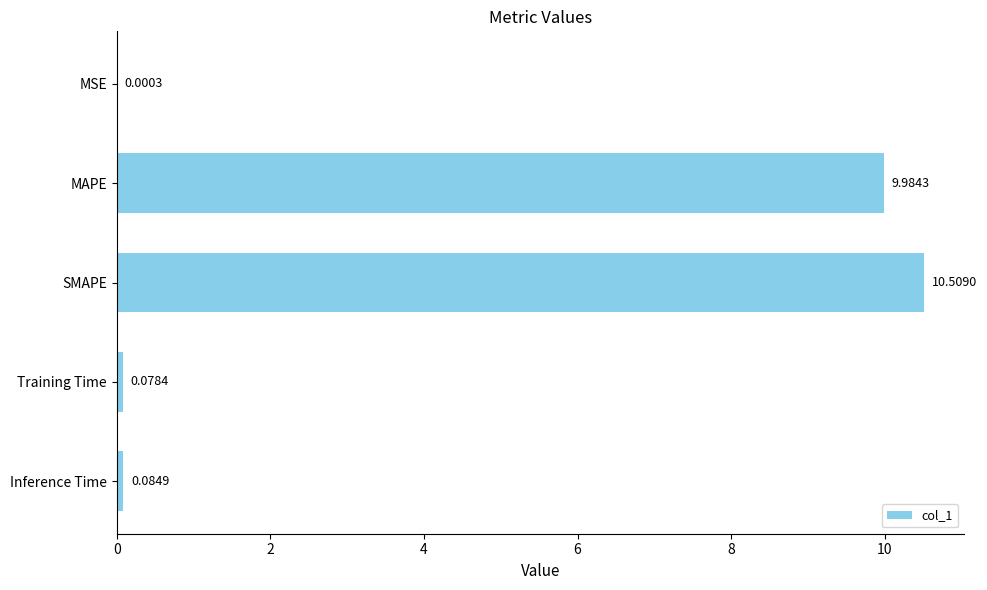

What is the sum of the values at MAPE and MSE?

10.0